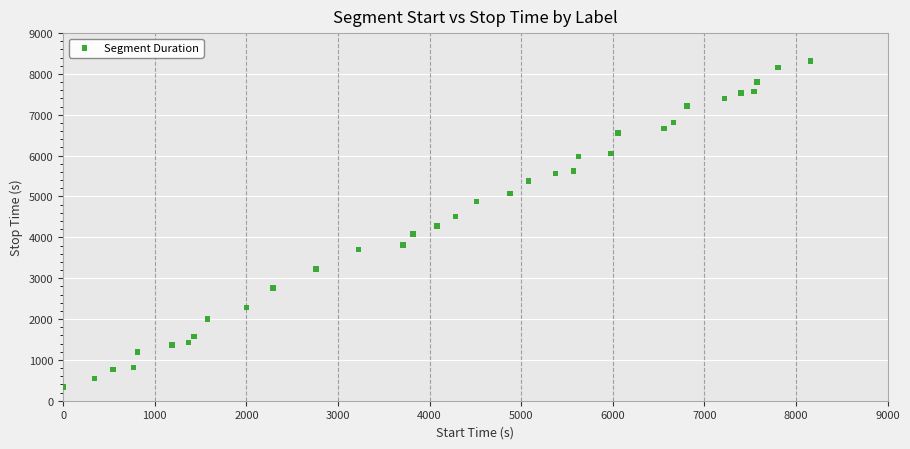

What is the range of Y values (max minus min)?

7977